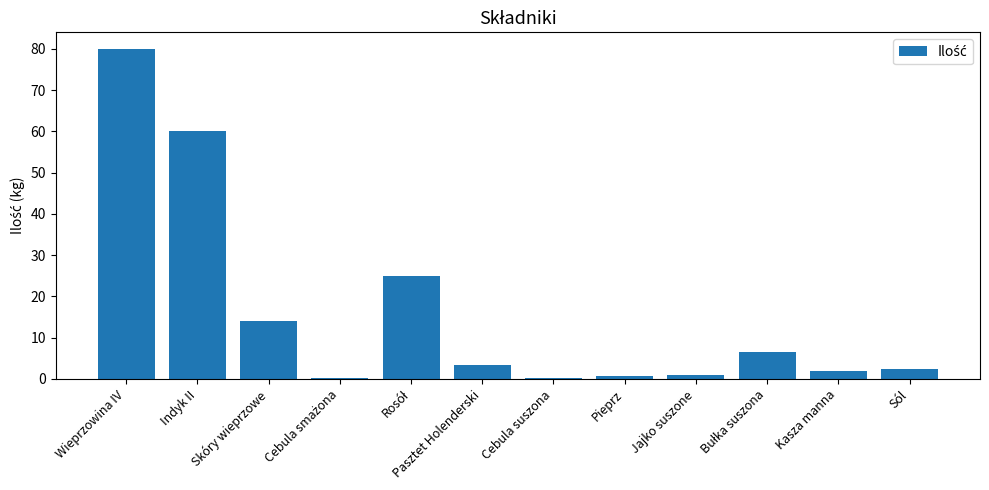

What is the label of the 6th bar from the left?

Pasztet Holenderski